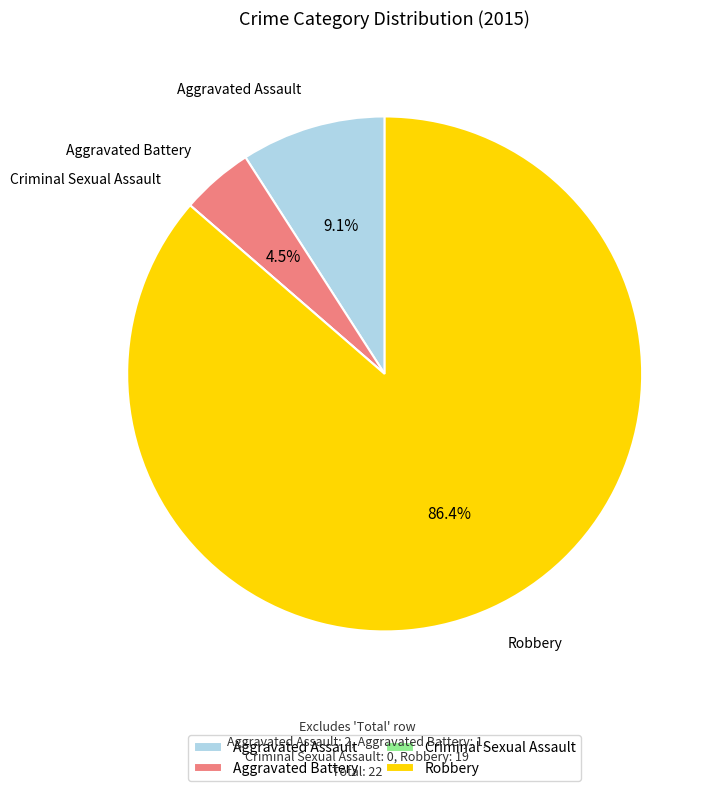

To the nearest percent, what is the combined percentage of Aggravated Battery and Aggravated Assault?

14%